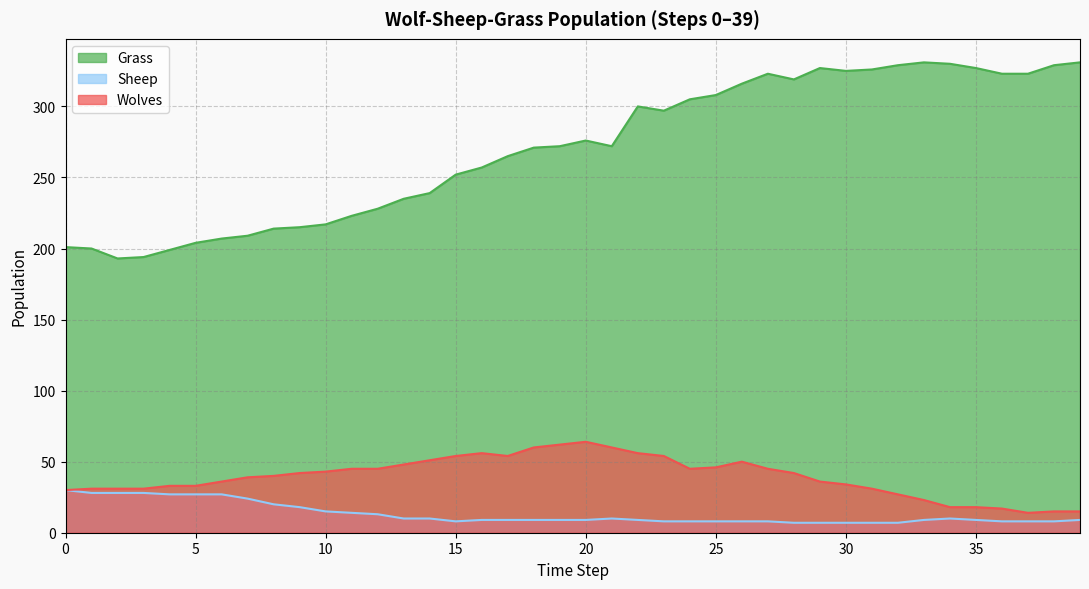

True or false: Wolves has more than 1 interior local peaks.

True